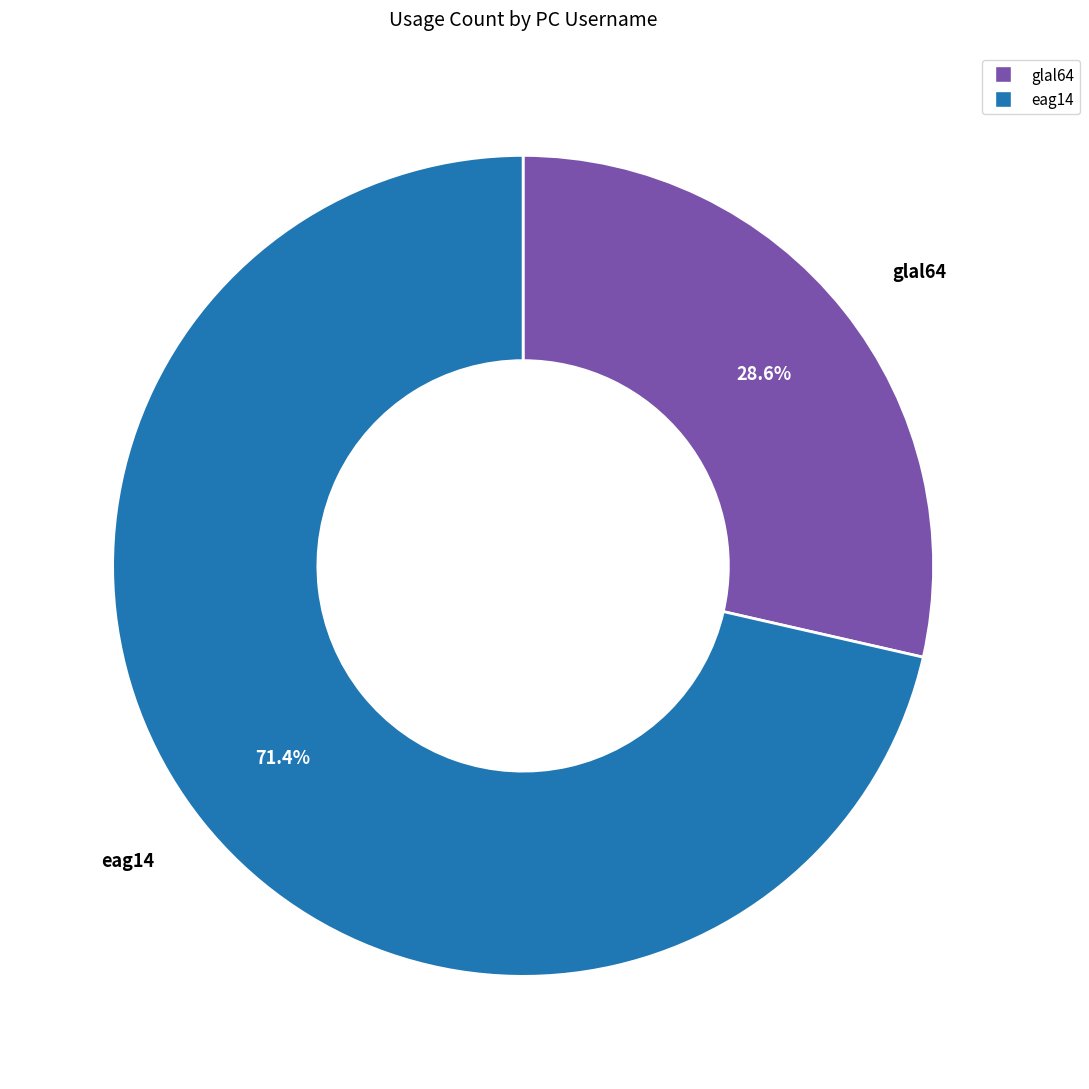

What percentage is the eag14 slice, to the nearest percent?

71%